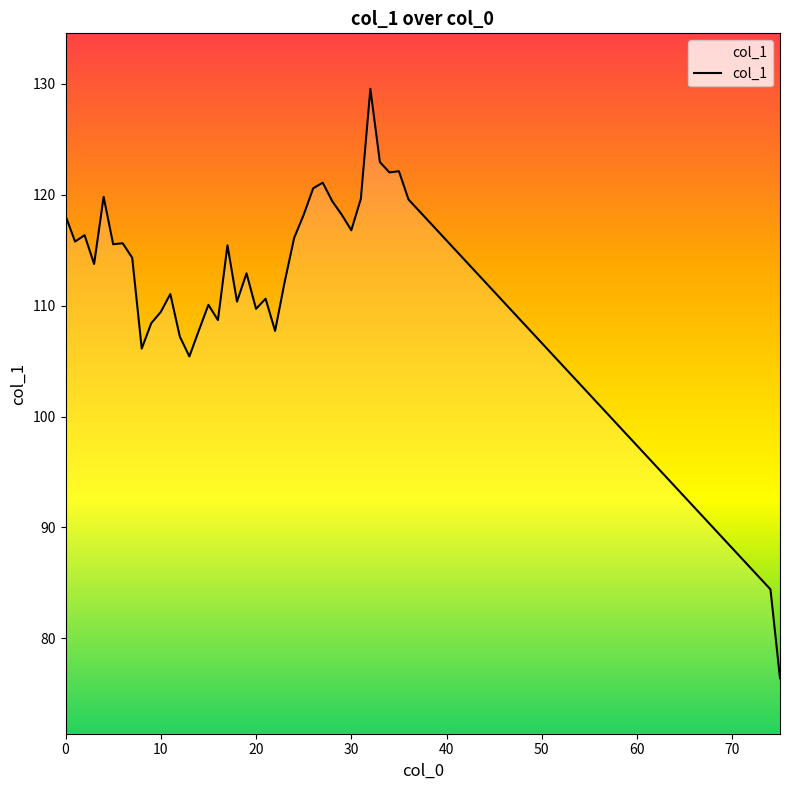

What is the difference between the maximum and minimum values?

53.1